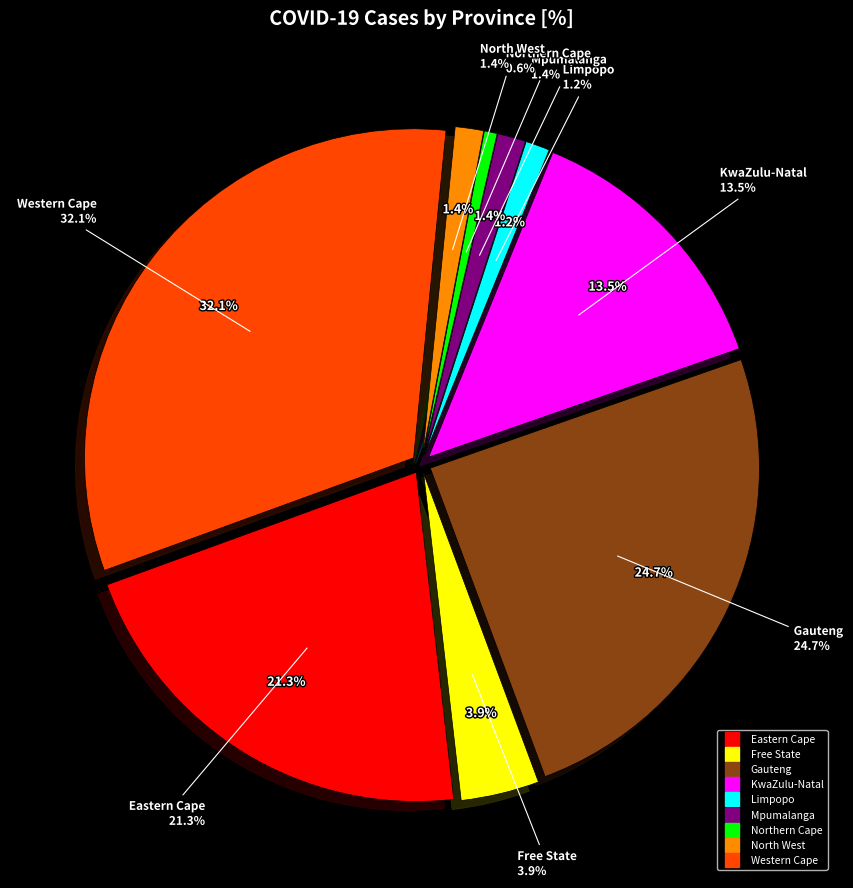

How many segments does this pie chart have?

9